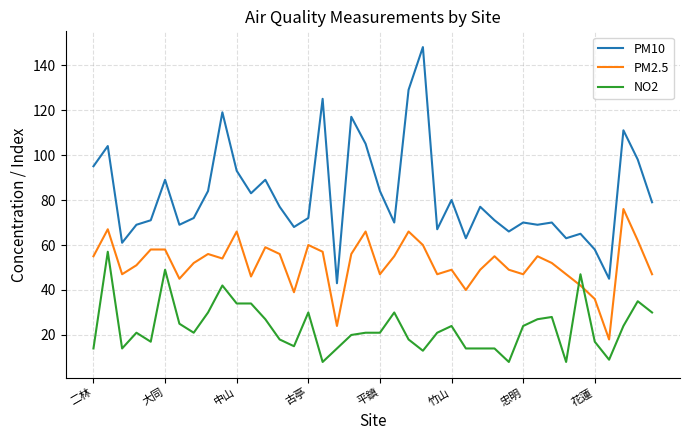

Reading right to left, transcribe all the data shown in this chart.

PM10: 79	98	111	45	58	65	63	70	69	70	66	71	77	63	80	67	148	129	70	84	105	117	43	125	72	68	77	89	83	93	119	84	72	69	89	71	69	61	104	95
PM2.5: 47	62	76	18	36	42	47	52	55	47	49	55	49	40	49	47	60	66	55	47	66	56	24	57	60	39	56	59	46	66	54	56	52	45	58	58	51	47	67	55
NO2: 30	35	24	9	17	47	8	28	27	24	8	14	14	14	24	21	13	18	30	21	21	20	14	8	30	15	18	27	34	34	42	30	21	25	49	17	21	14	57	14